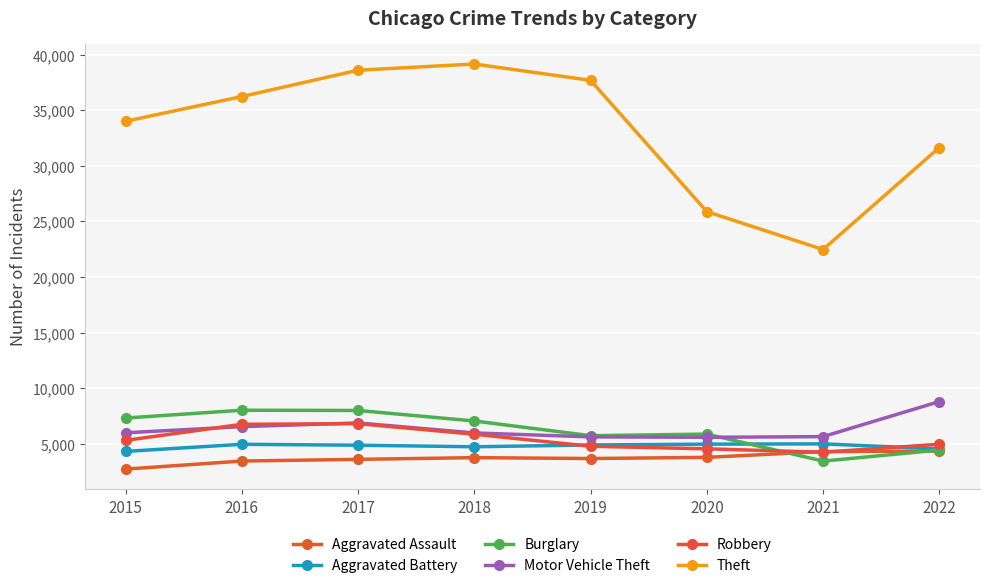

How many categories are shown in the chart?

8